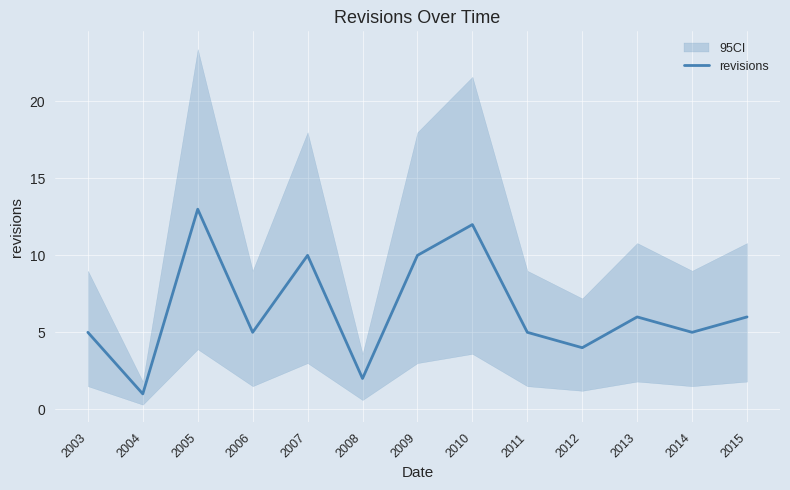

How many data points are less than 5?

3